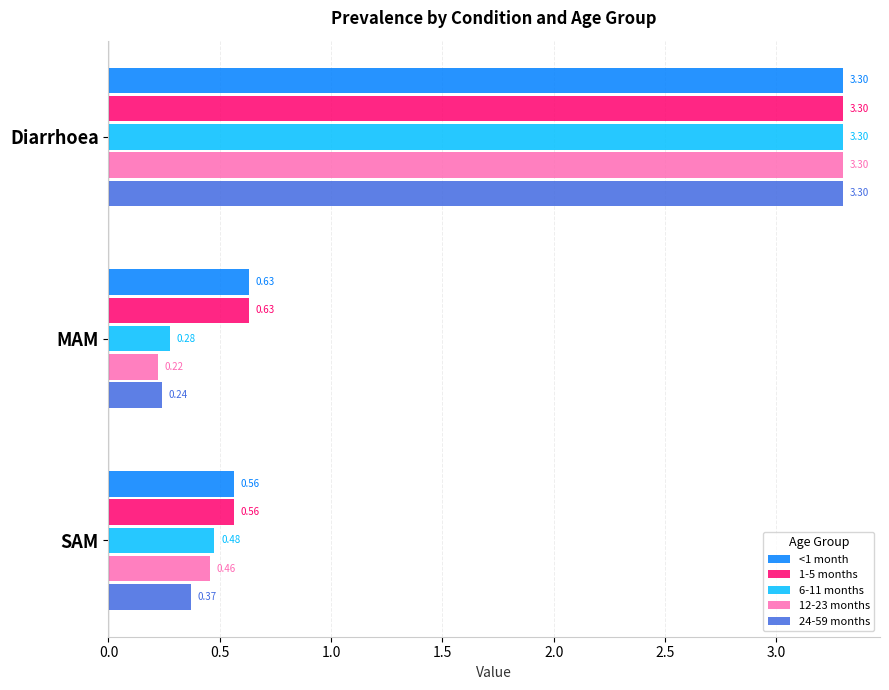

Which category has the lowest value across all series?

MAM